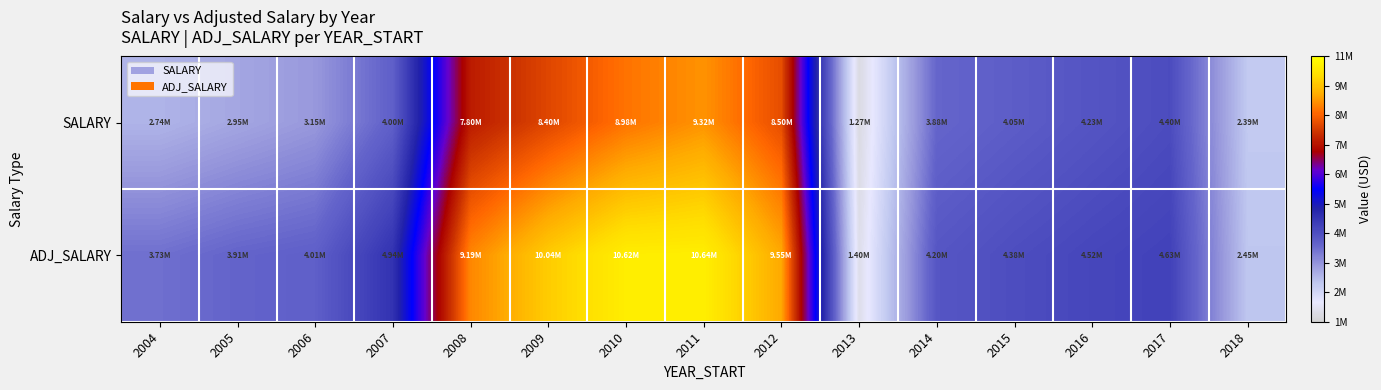

Reading left to right, list all the values displayed in this chart.

SALARY: 2004=2741880	2005=2947440	2006=3153120	2007=3995003	2008=7800000	2009=8400000	2010=8981000	2011=9319000	2012=8500000	2013=1272279	2014=3878896	2015=4053446	2016=4227996	2017=4402546	2018=2393887
ADJ_SALARY: 2004=3726138	2005=3906638	2006=4006233	2007=4943076	2008=9189573	2009=10039708	2010=10622232	2011=10643225	2012=9548952	2013=1404642	2014=4195498	2015=4378876	2016=4522337	2017=4633353	2018=2449062